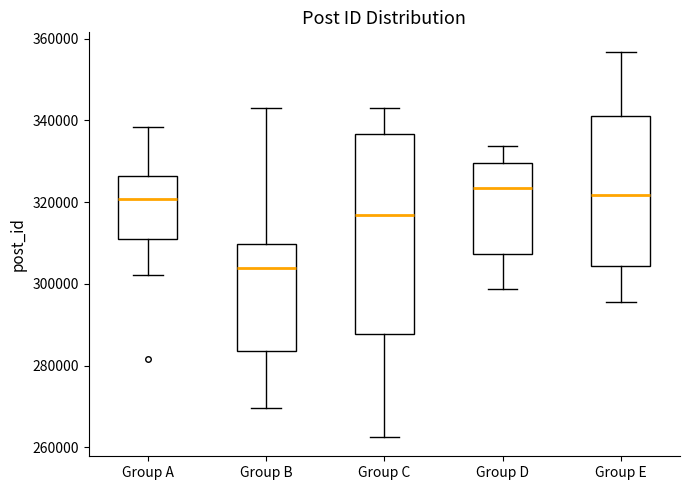

Where is the upper edge of the box for Group B on the y-axis? The values are not printed on the chart, so give them approximately, as read against the axis.

310000